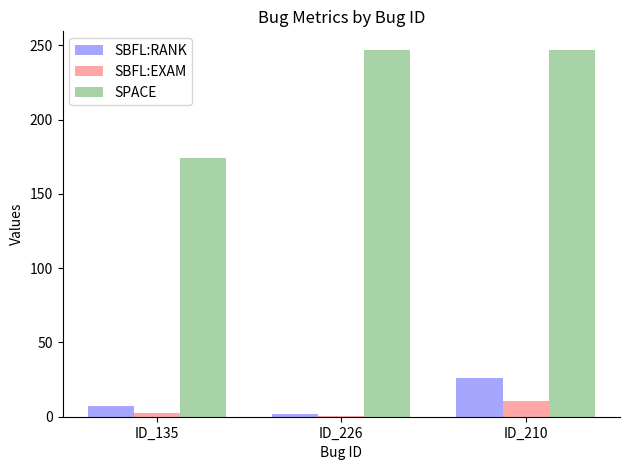

Is it true that SBFL:RANK equals 2.0 at ID_226?

True